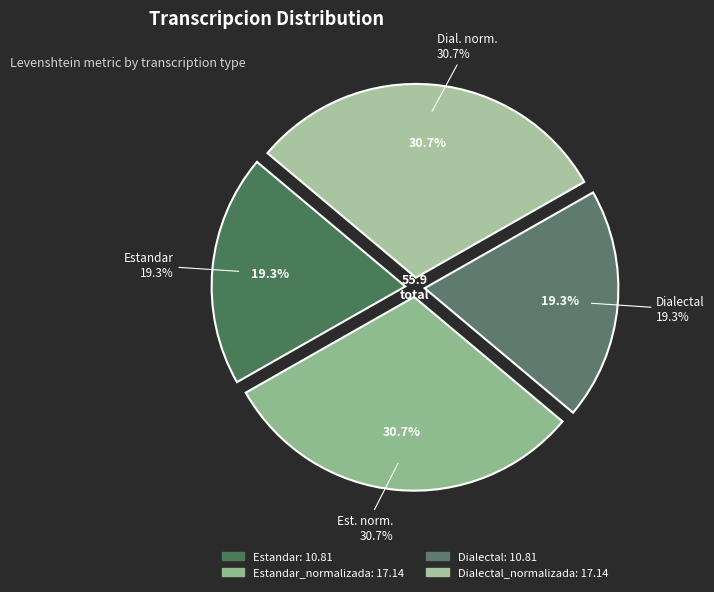

To the nearest percent, what is the combined percentage of Estandar and Dialectal_normalizada?

50%